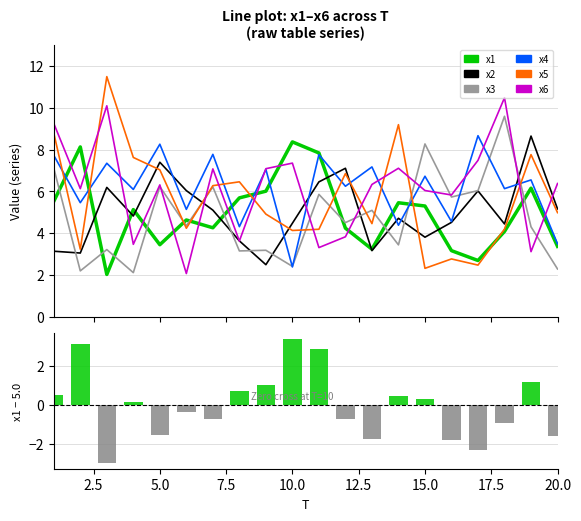

The x5 series shows 3.2 at 2. True or false?

True